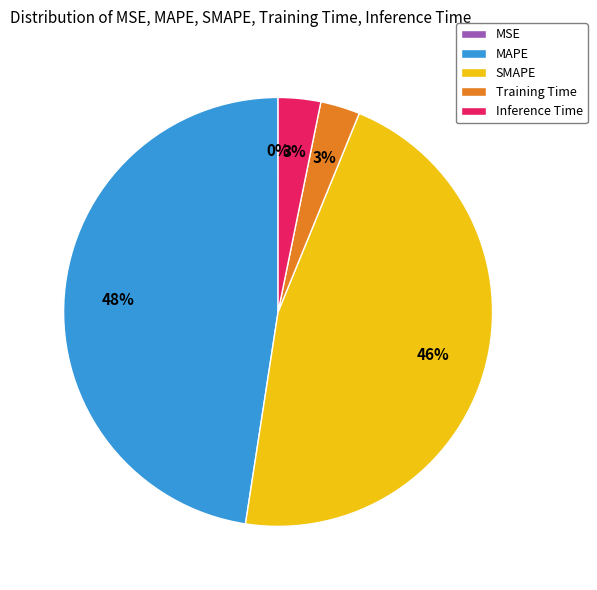

Is there a majority slice in this chart?

No